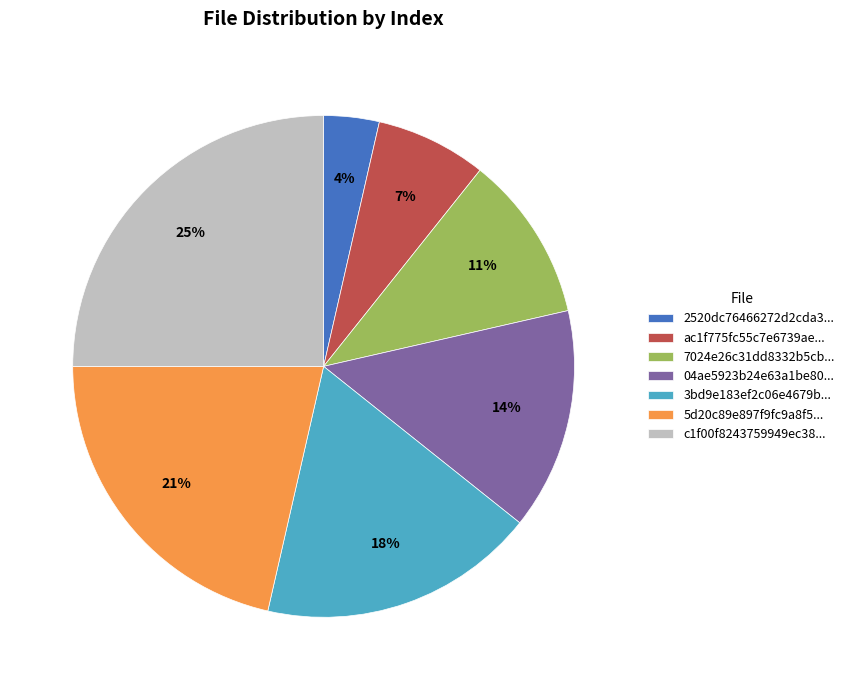

Rank the categories by value from highest to lowest.

c1f00f8243759949ec38..., 5d20c89e897f9fc9a8f5..., 3bd9e183ef2c06e4679b..., 04ae5923b24e63a1be80..., 7024e26c31dd8332b5cb..., ac1f775fc55c7e6739ae..., 2520dc76466272d2cda3...